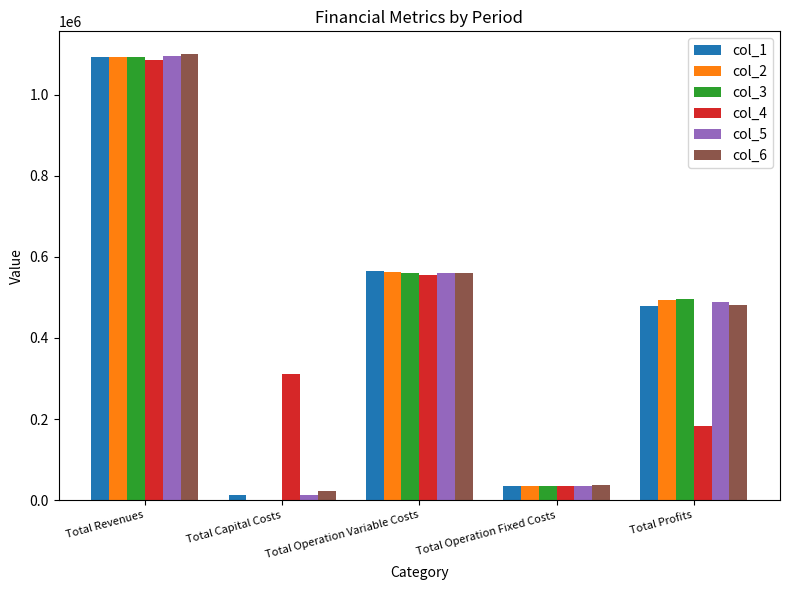

The col_2 series shows 0.0 at Total Capital Costs. True or false?

True